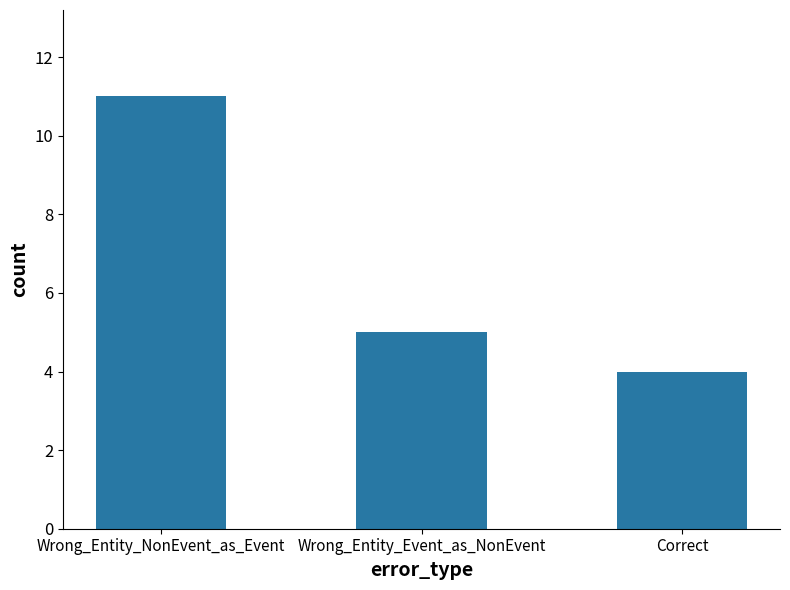

What is the sum of the values at Correct and Wrong_Entity_Event_as_NonEvent?

9